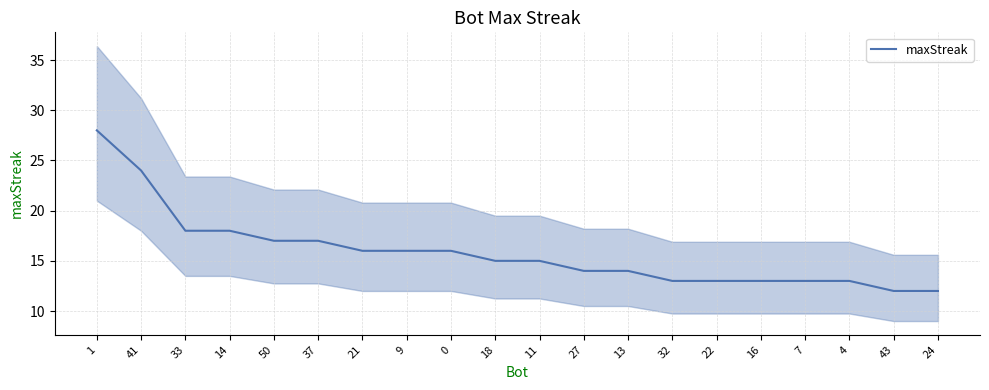

List the labels in order of value, largest first.

1, 41, 33, 14, 50, 37, 21, 9, 0, 18, 11, 27, 13, 32, 22, 16, 7, 4, 43, 24